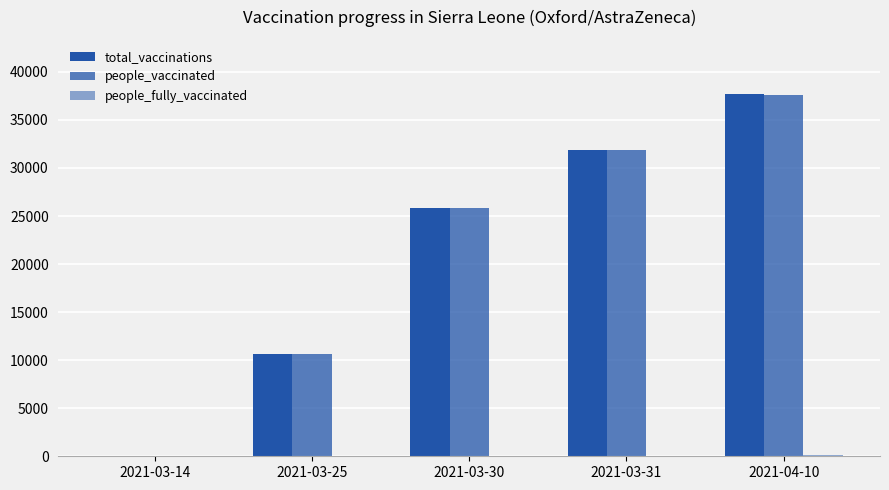

How many data points does each series have?

5